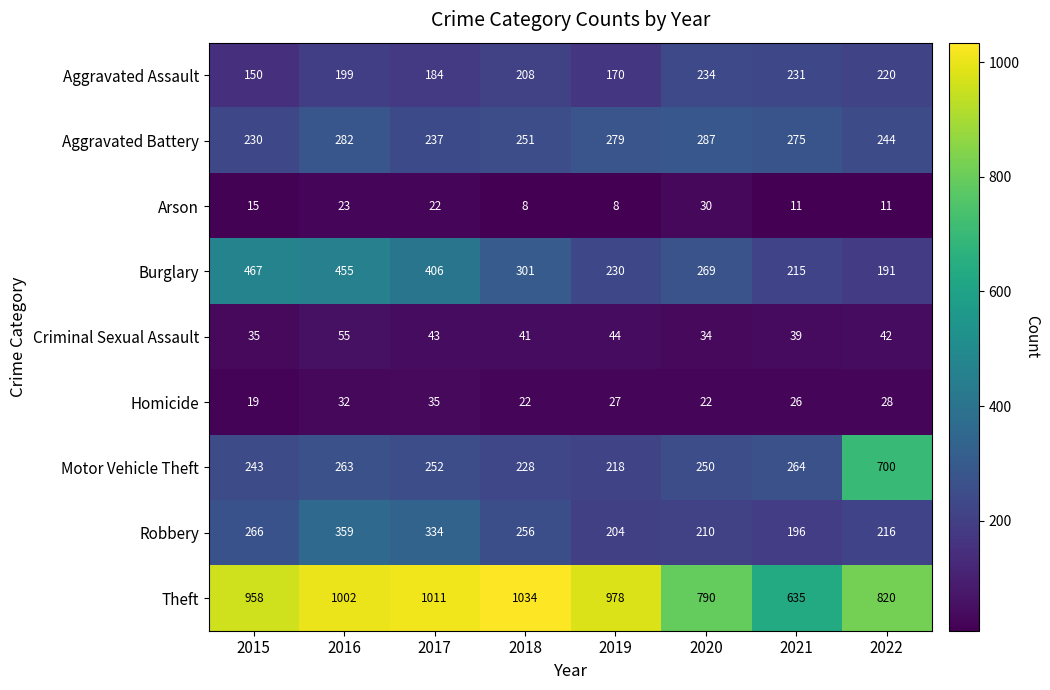

Which series has the largest total across all categories?

Theft